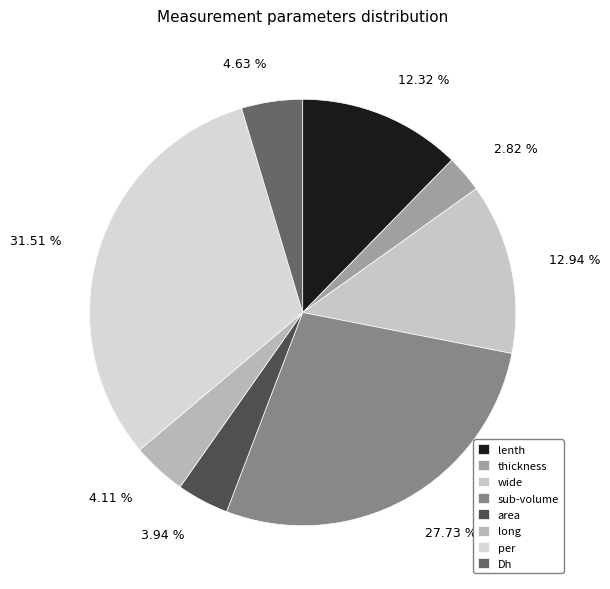

How many segments does this pie chart have?

8